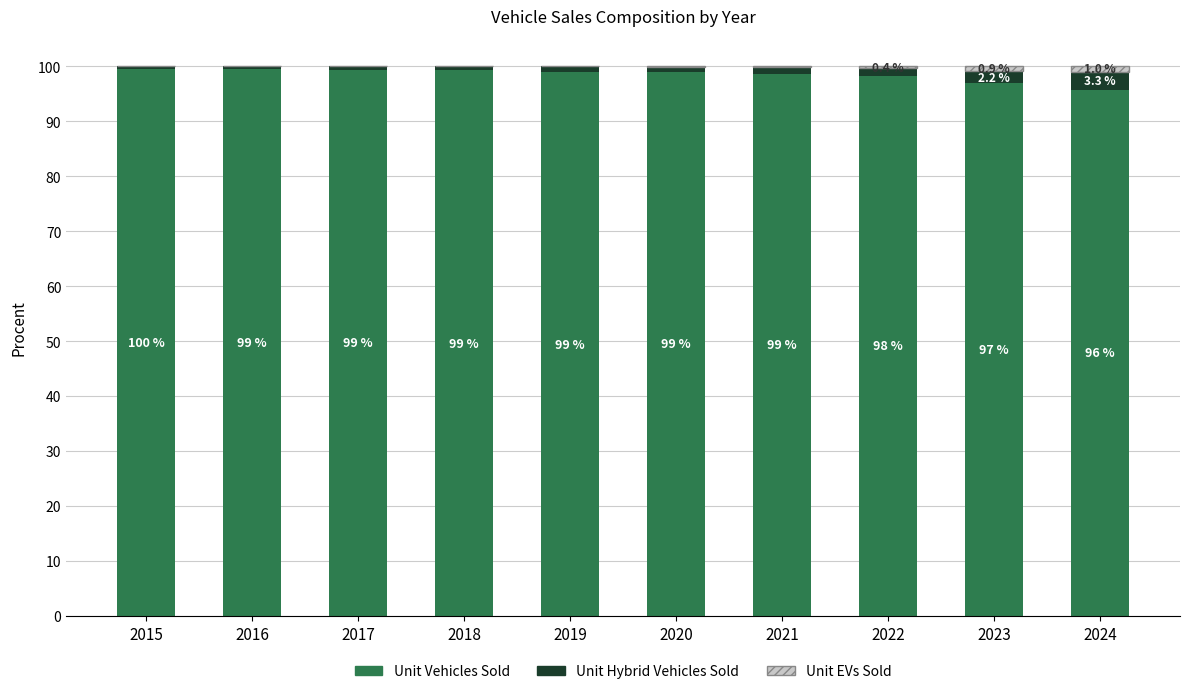

Where does the Unit Vehicles Sold series first go above 98?

2015